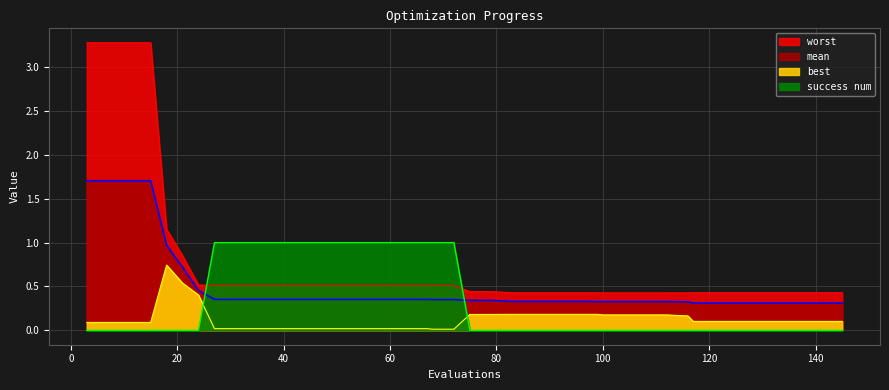

List the labels in order of best value, largest first.

18, 21, 24, 83, 87, 91, 95, 99, 75, 79, 100, 104, 108, 112, 116, 117, 121, 125, 129, 133, 137, 141, 145, 3, 7, 11, 15, 27, 31, 35, 39, 43, 47, 51, 55, 59, 63, 67, 68, 72